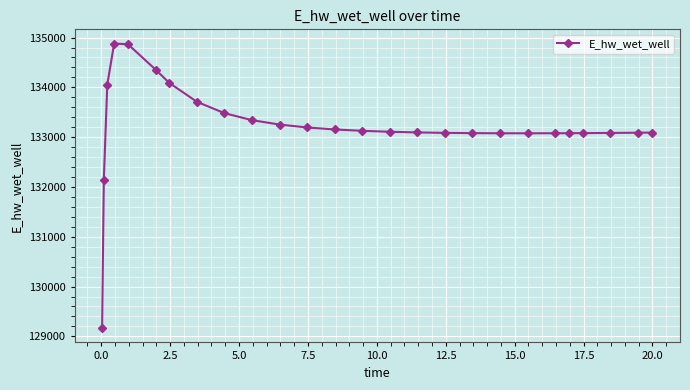

What is the minimum value shown in the chart?

129163.8